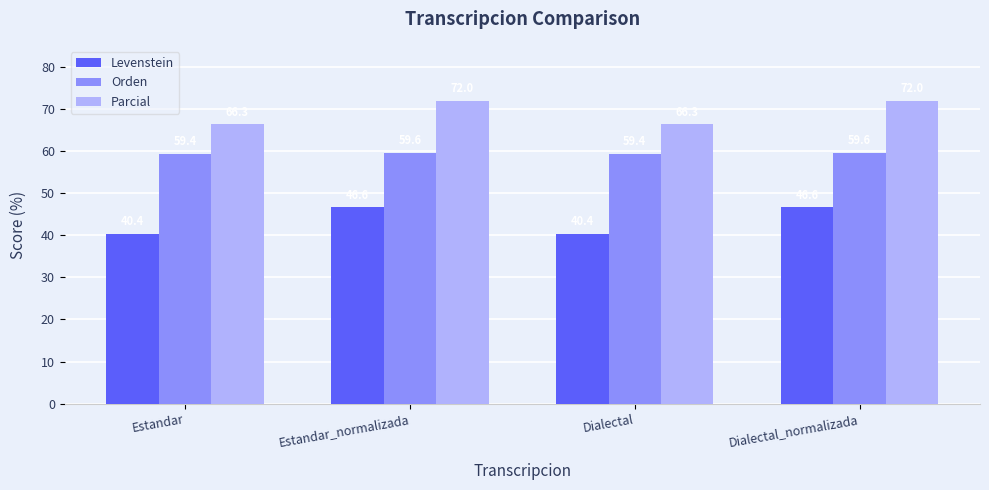

True or false: Orden has a value of 59.6 at Dialectal_normalizada.

True